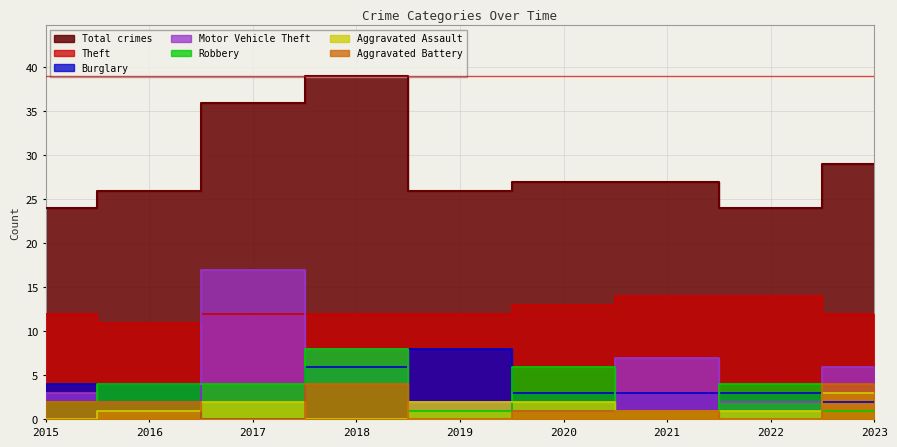

Does the chart display data point markers on the line(s)?

No